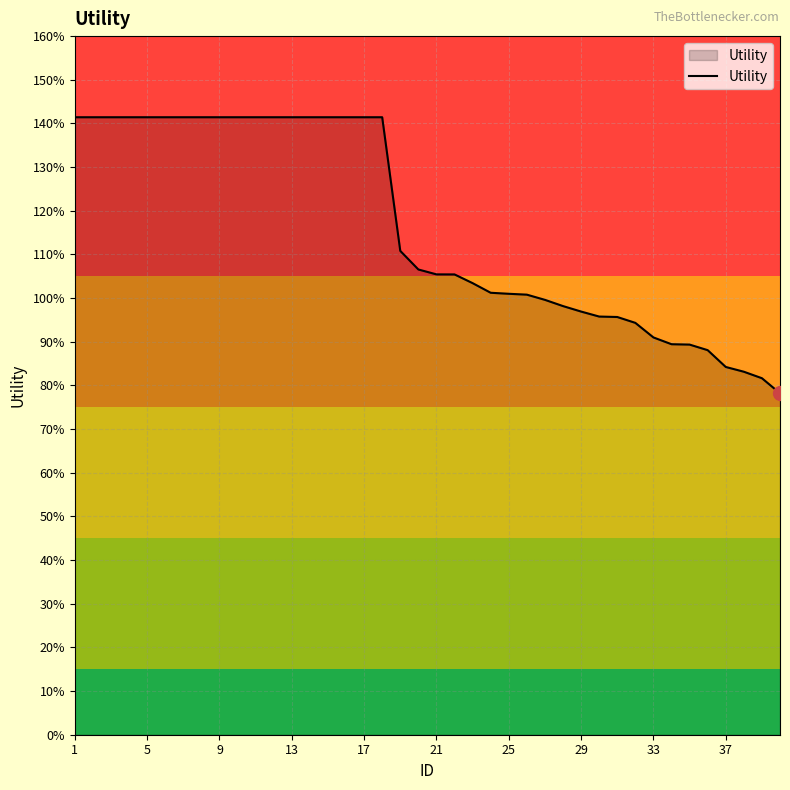

Reading right to left, extract all data points from this chart.

0.8	0.8	0.8	0.8	0.9	0.9	0.9	0.9	0.9	1.0	1.0	1.0	1.0	1.0	1.0	1.0	1.0	1.0	1.1	1.1	1.1	1.1	1.4	1.4	1.4	1.4	1.4	1.4	1.4	1.4	1.4	1.4	1.4	1.4	1.4	1.4	1.4	1.4	1.4	1.4